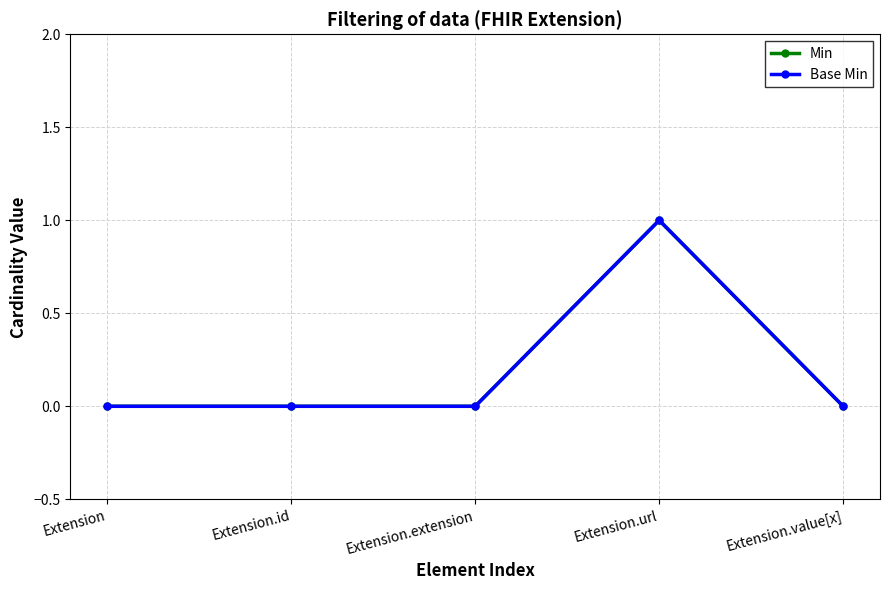

Is it true that Base Min equals 0 at Extension.value[x]?

True